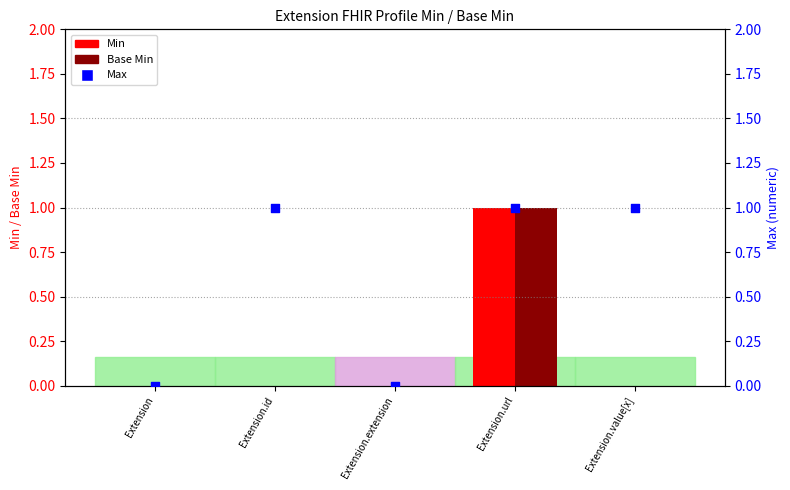

At how many categories does at least one series exceed 0?

3